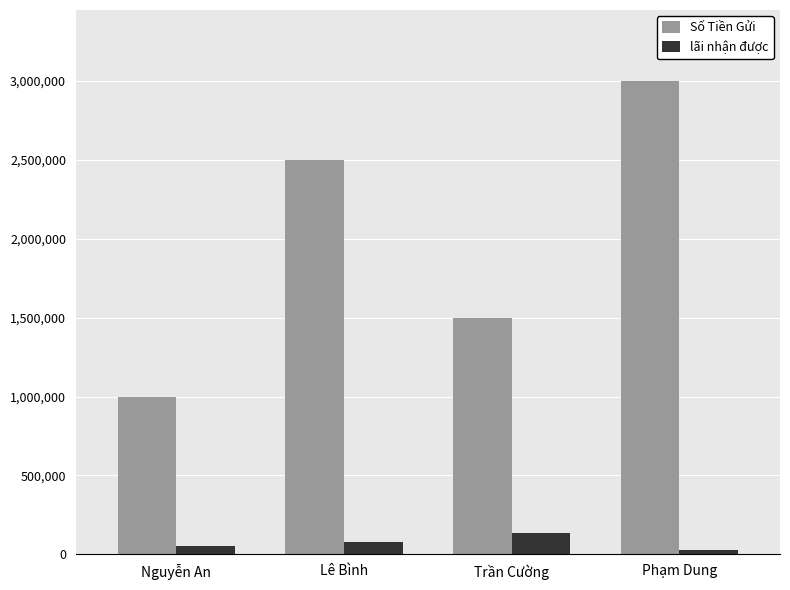

What is the maximum value shown in the chart?

3000000